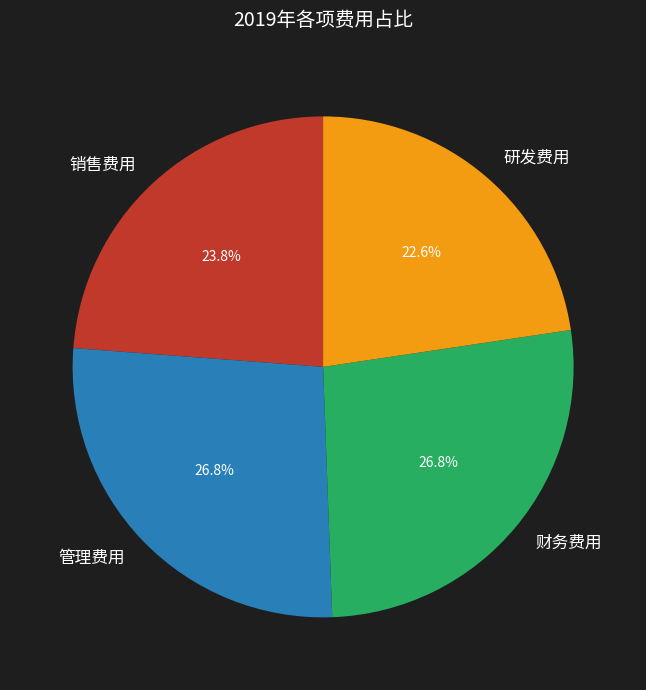

Which has a higher value, 管理费用 or 销售费用?

管理费用